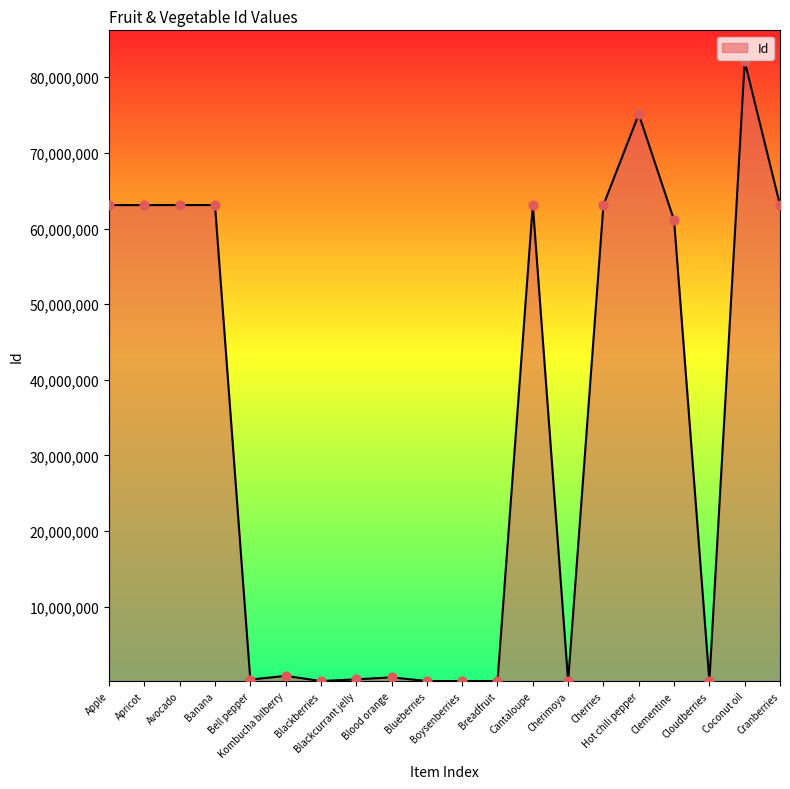

Approximately how many times larger is the value at Bell pepper compared to Boysenberries?

2.1